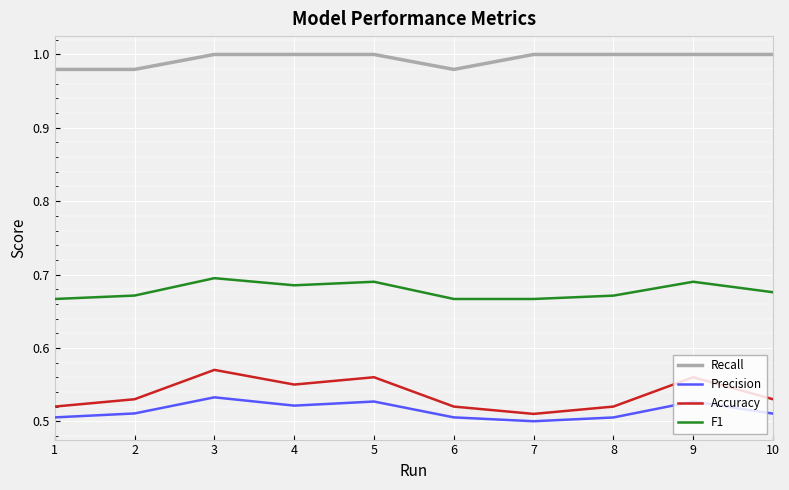

True or false: F1 and Precision intersect in this chart.

False